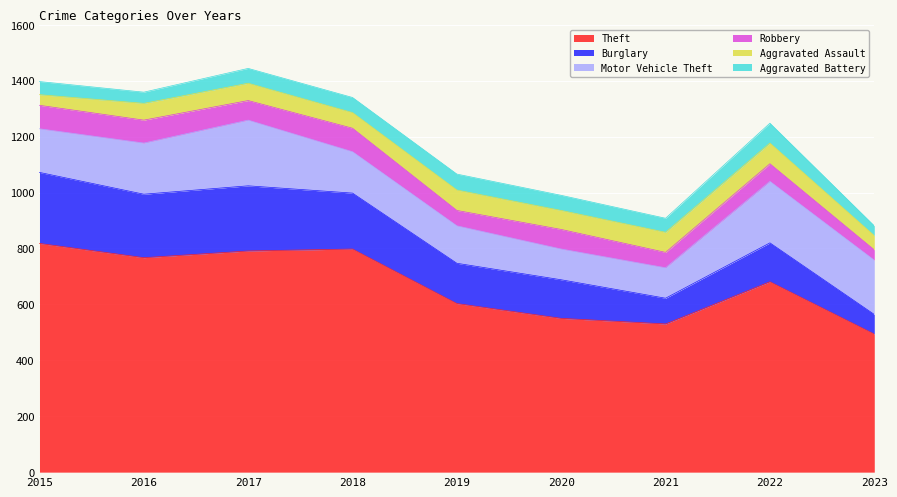

True or false: Aggravated Assault and Motor Vehicle Theft cross at least once.

False